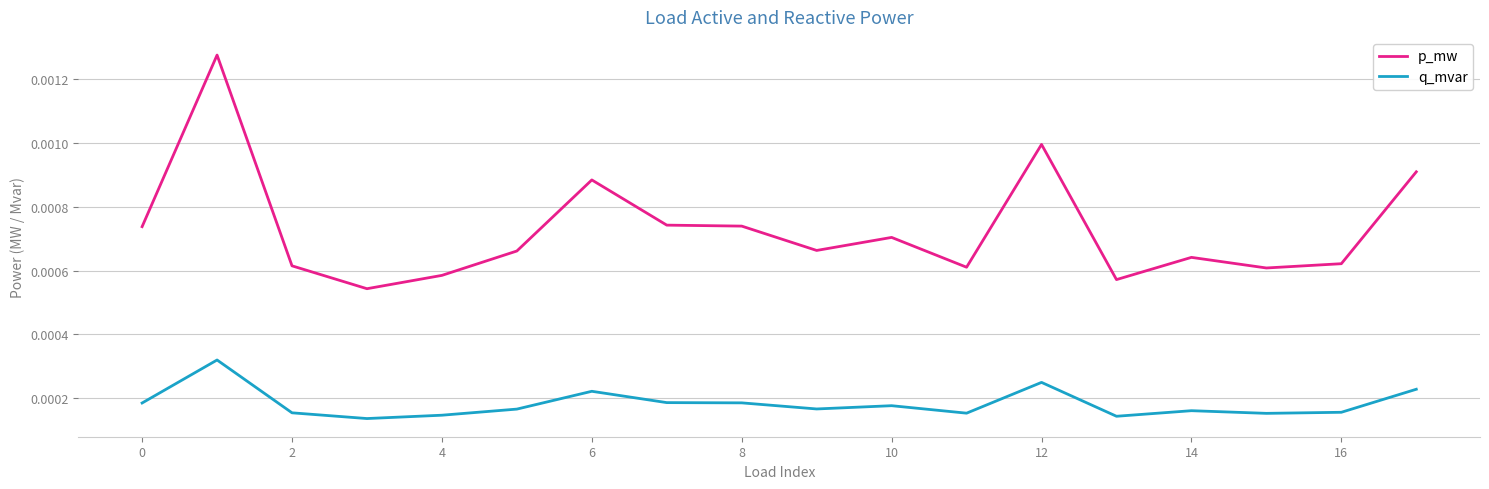

List the series in order of their peak value, lowest first.

q_mvar, p_mw